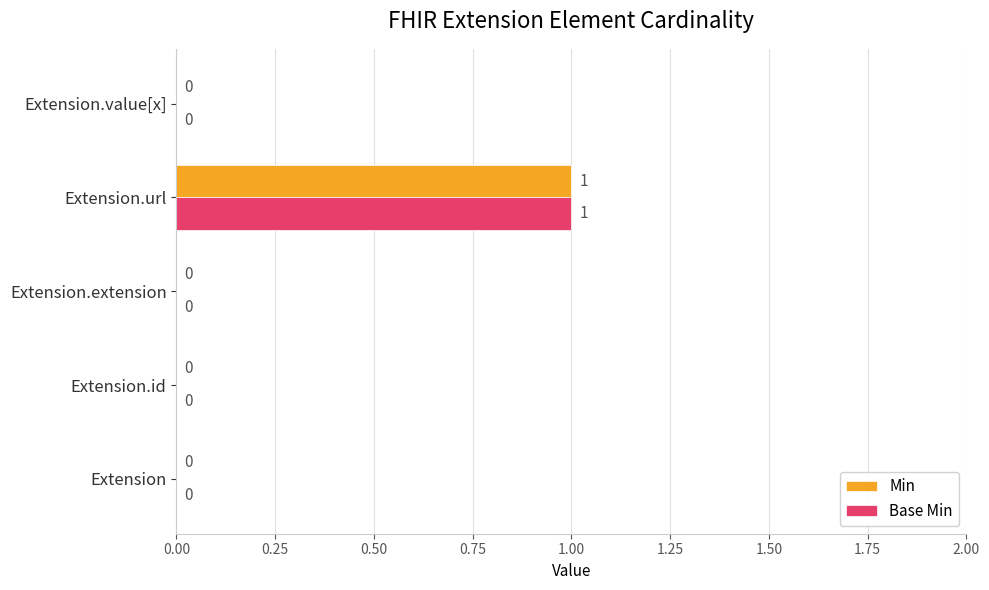

At which category does the chart reach its peak across all series?

Extension.url